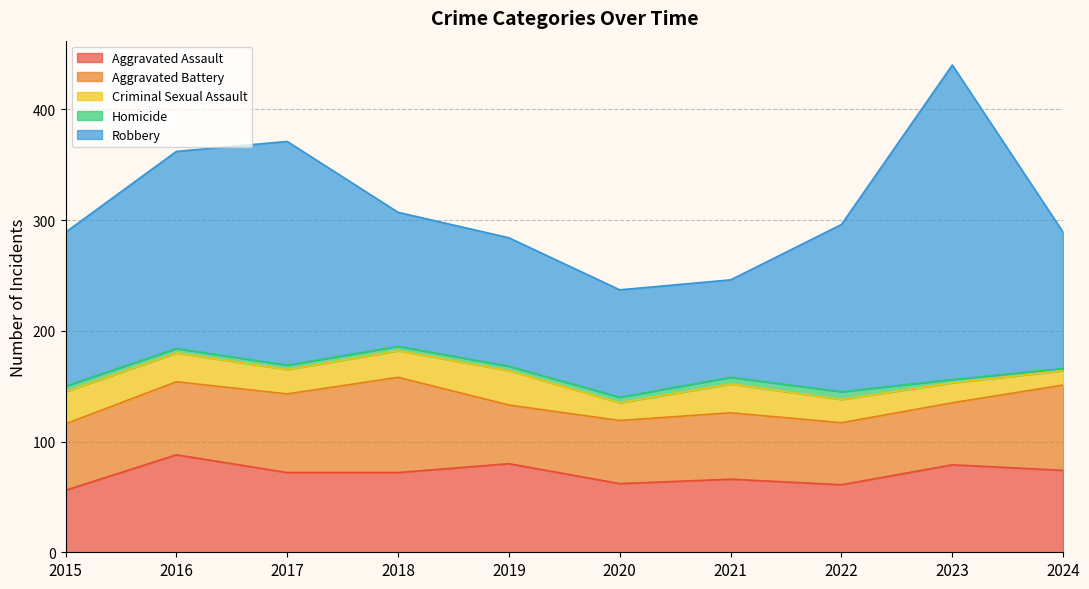

What is the difference between the highest and lowest values at 2021?

82